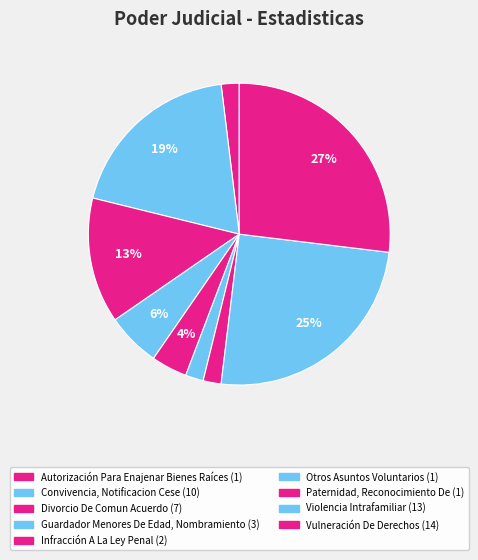

Which category has the biggest portion of the pie?

Vulneración De Derechos